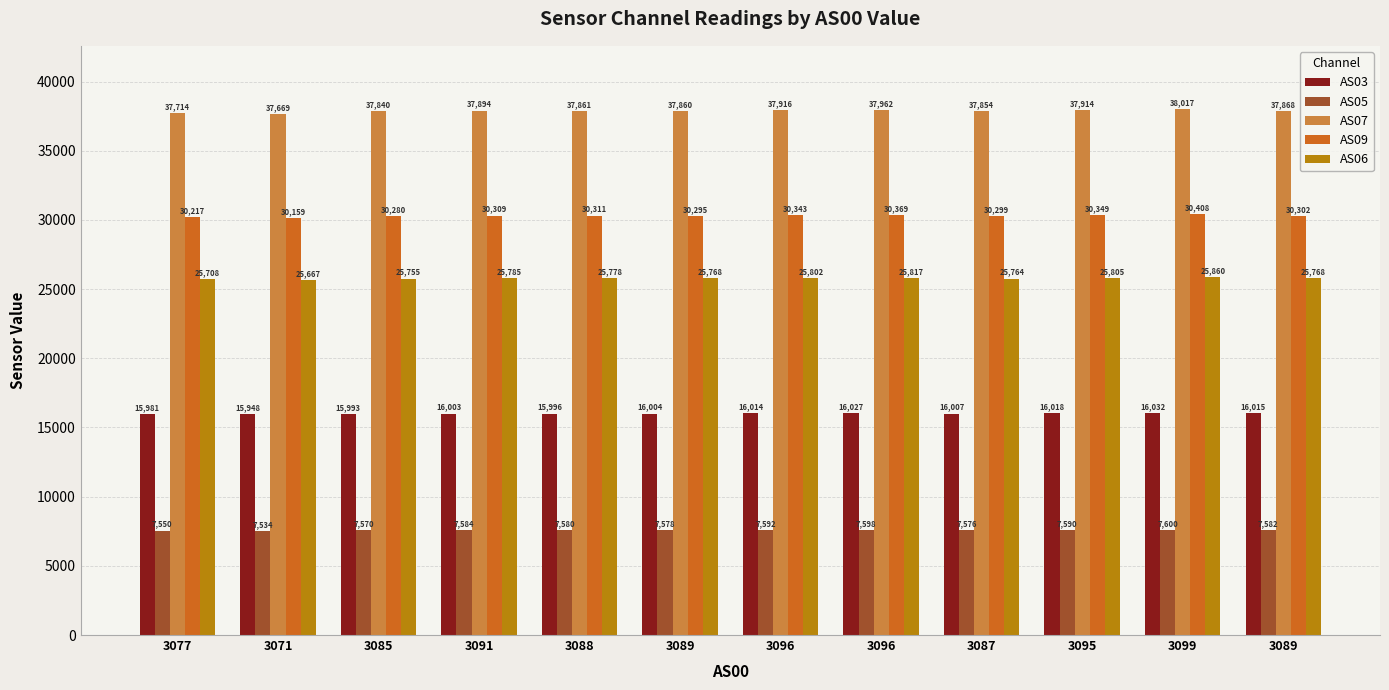

List the series in order of their peak value, lowest first.

AS05, AS03, AS06, AS09, AS07